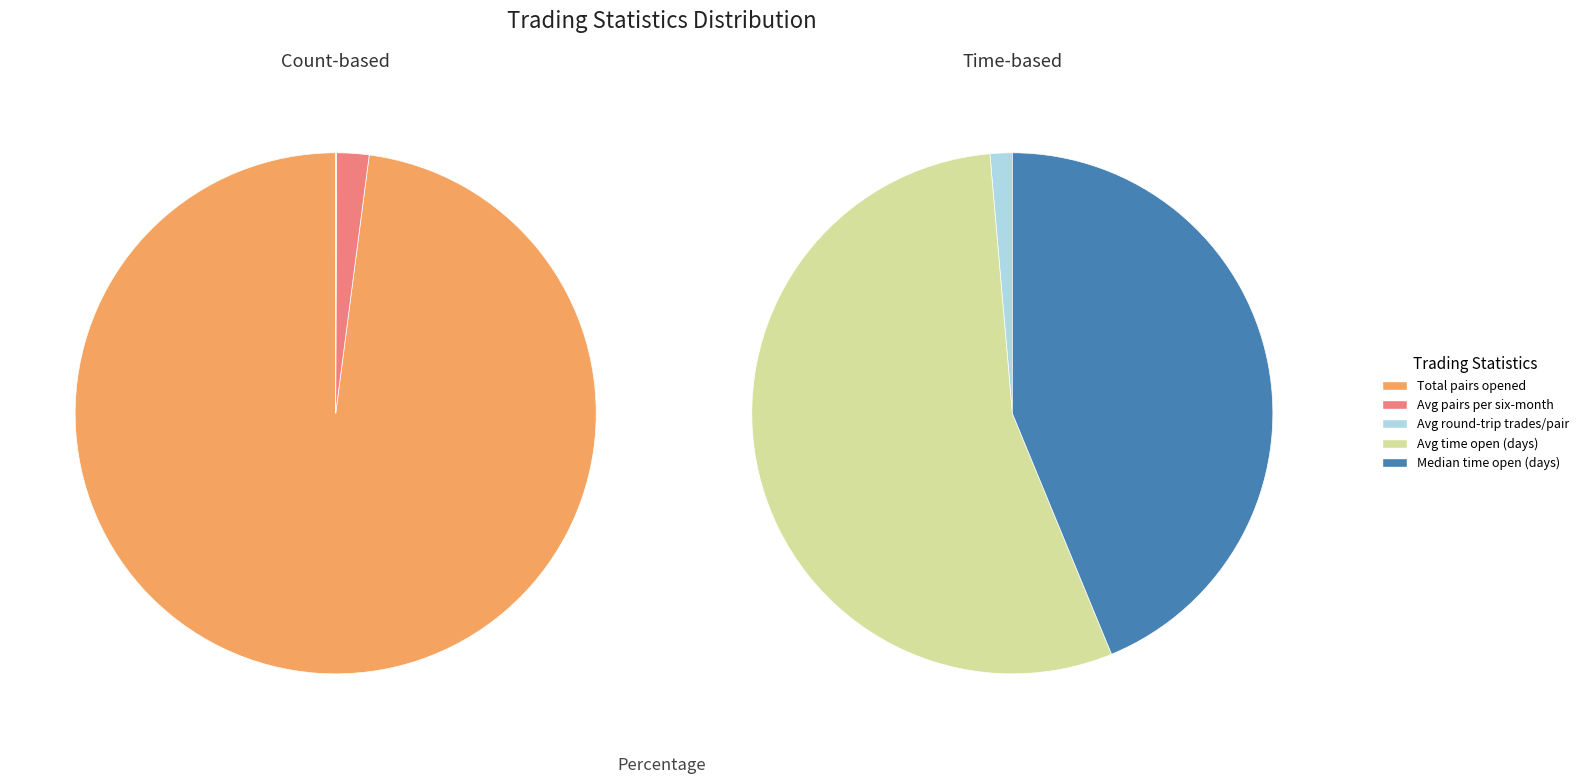

How many segments does this pie chart have?

5